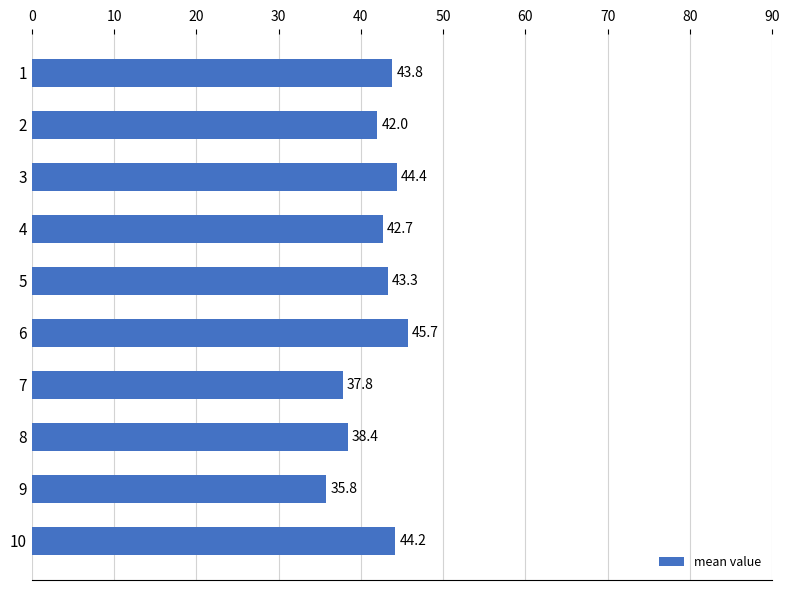

At which label is the value closest to 40?

8